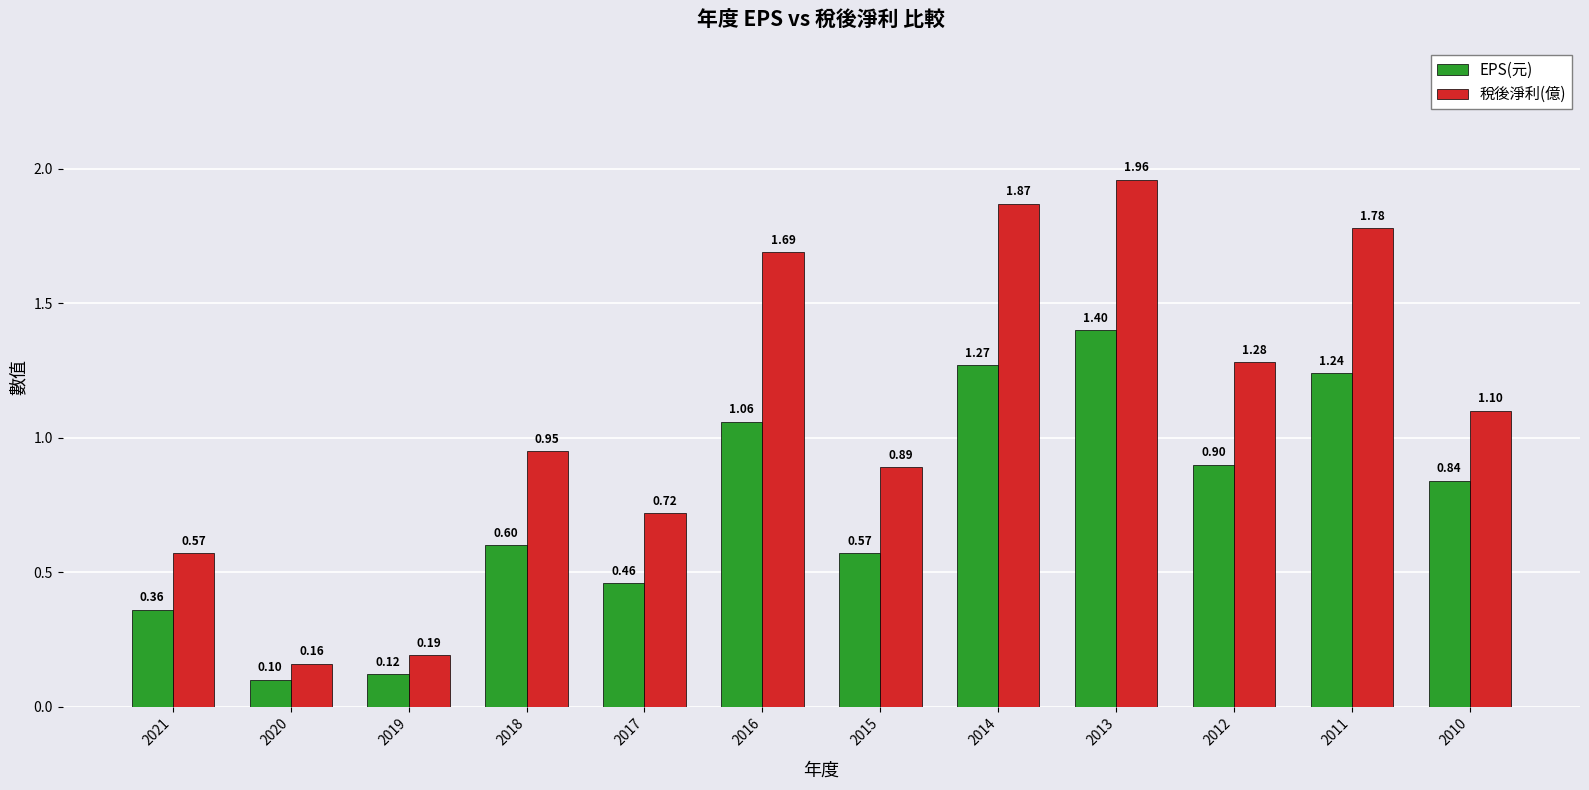

At 2021, list the series in order from largest to smallest.

稅後淨利(億), EPS(元)